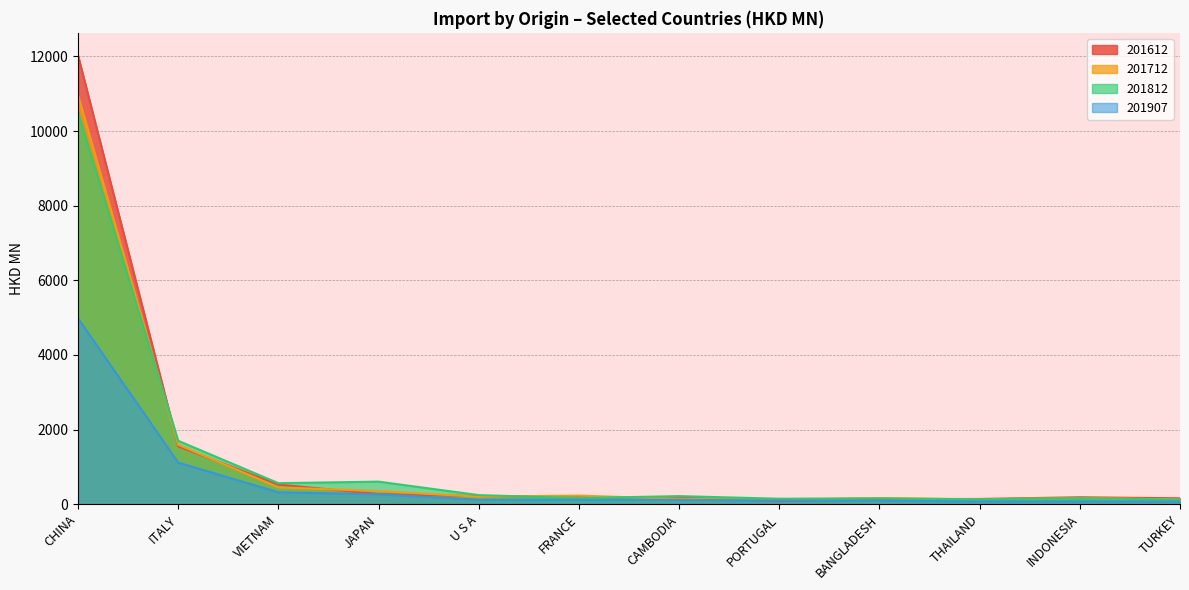

Is the value of 201907 at BANGLADESH greater than the value of 201612 at CAMBODIA?

No